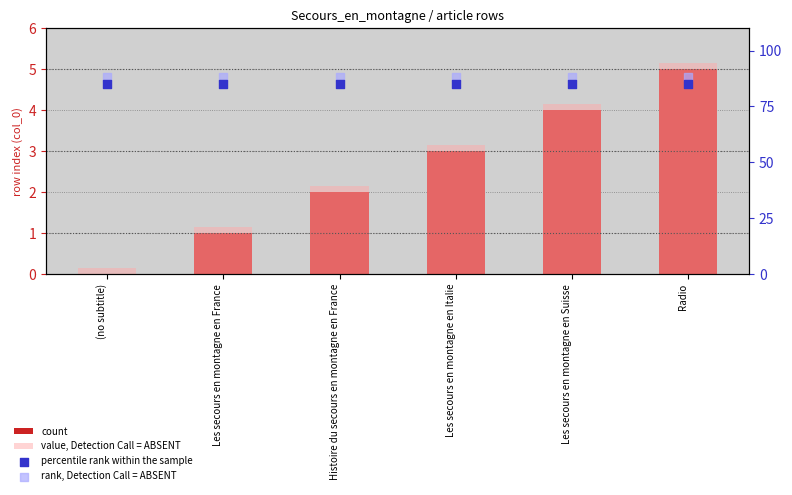

At how many categories does at least one series exceed 73?

6